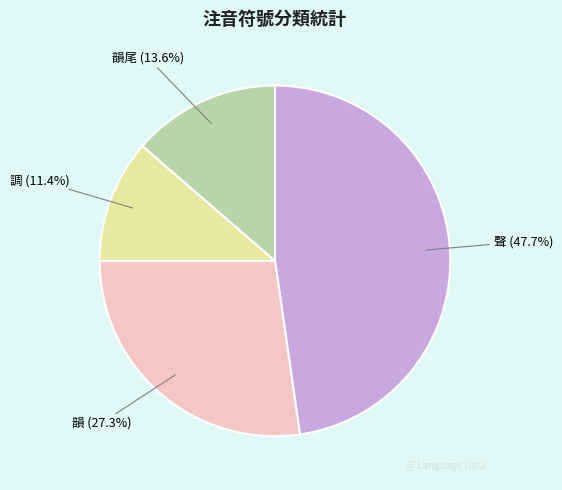

Is there any slice that represents more than half of the pie?

No